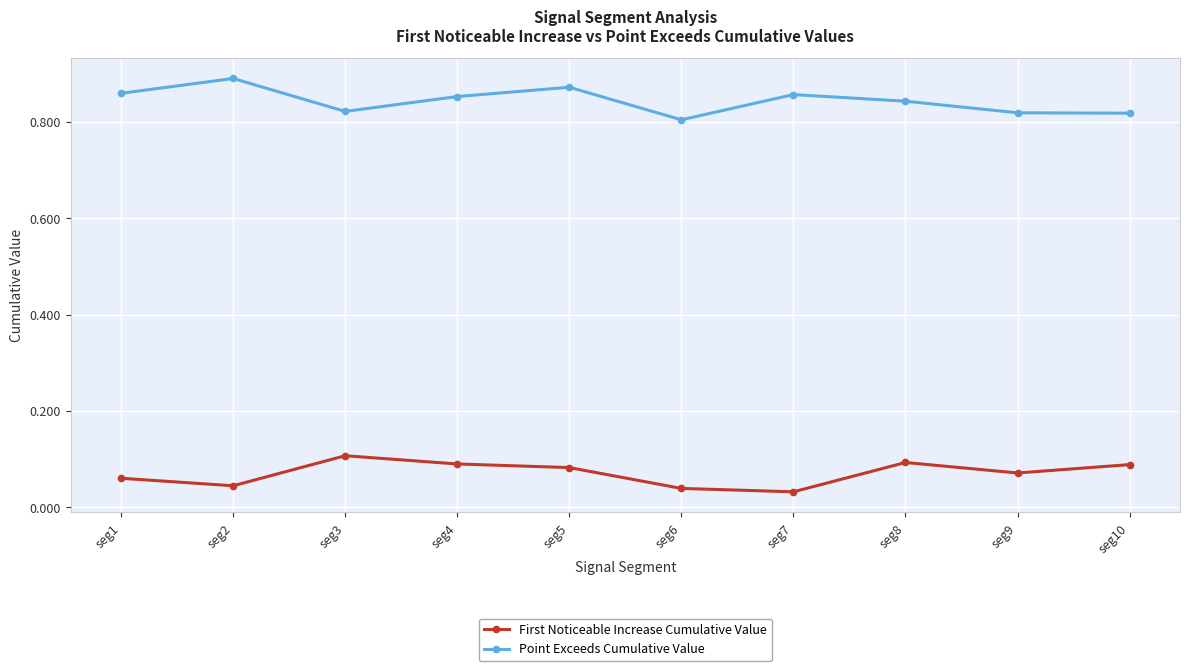

How many distinct data groups are displayed?

2